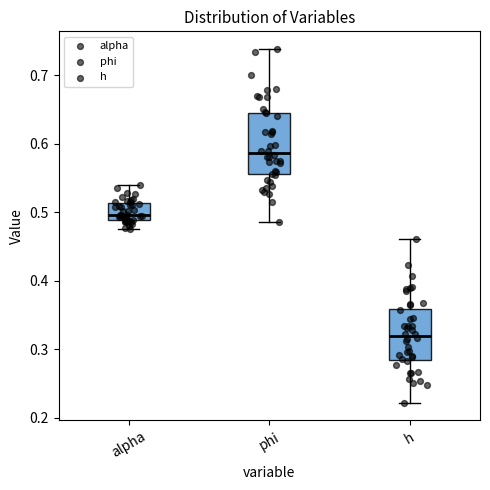

Where is the lower edge of the box for h on the y-axis? The values are not printed on the chart, so give them approximately, as read against the axis.

0.28